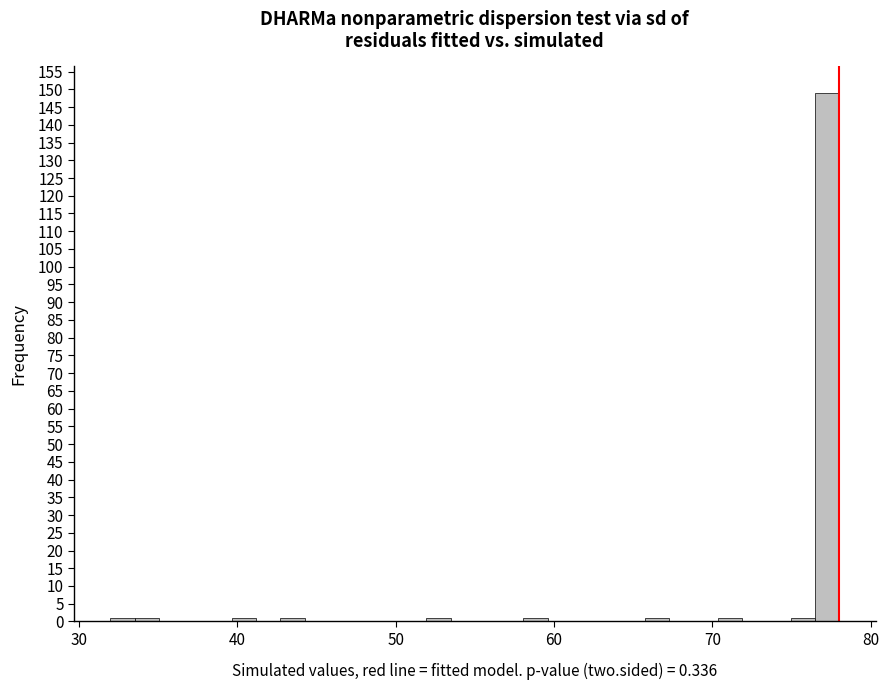

Read against the x-axis, roughly where is the centre of the tallest bar?

77